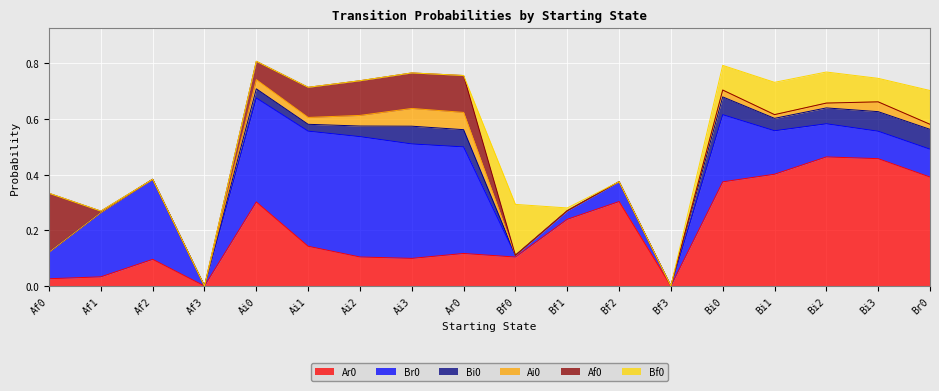

How many series are shown in this chart?

6